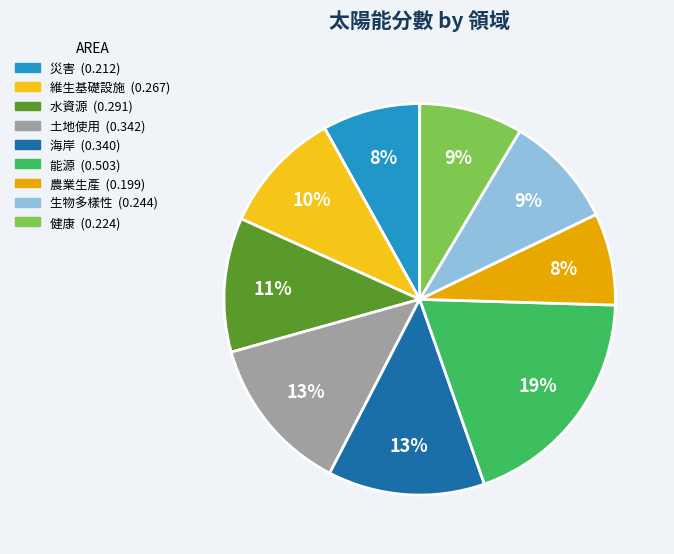

Do 土地使用 and 海岸 together represent more than half of the pie?

No